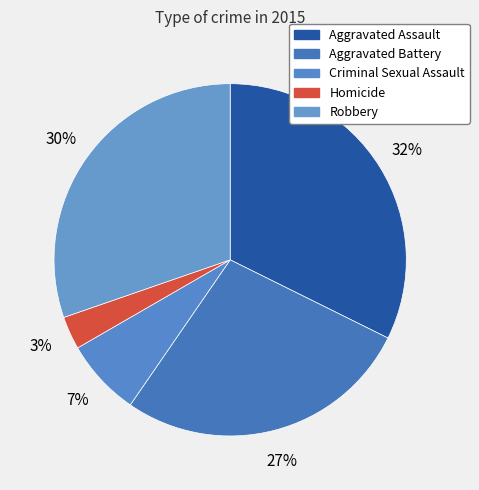

To the nearest percent, what percentage of the pie is Criminal Sexual Assault?

7%